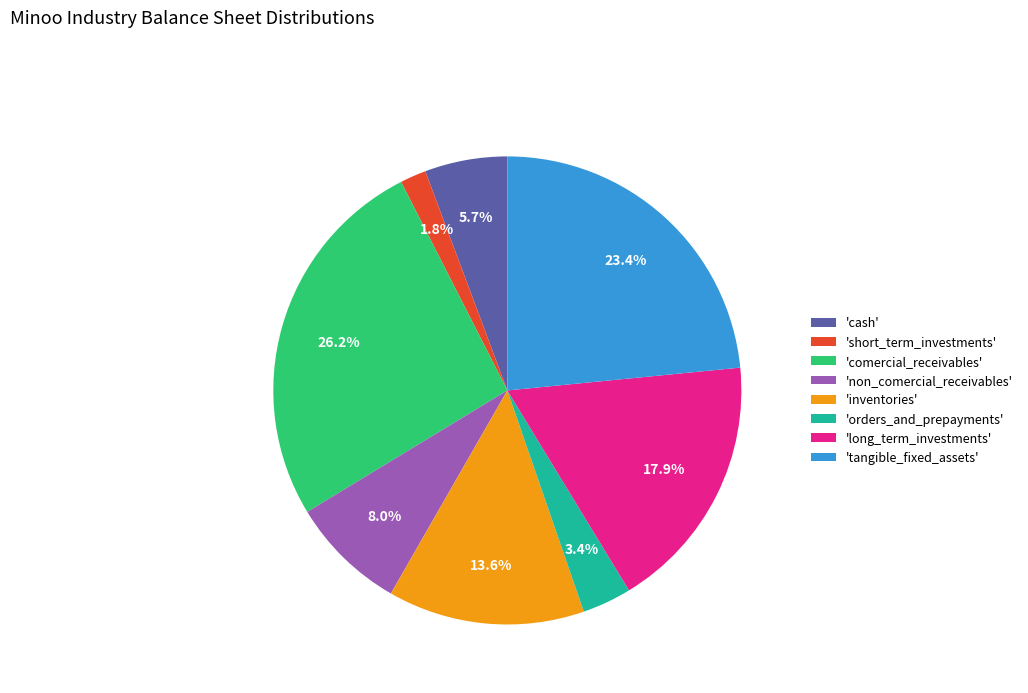

Is there any slice that represents more than half of the pie?

No